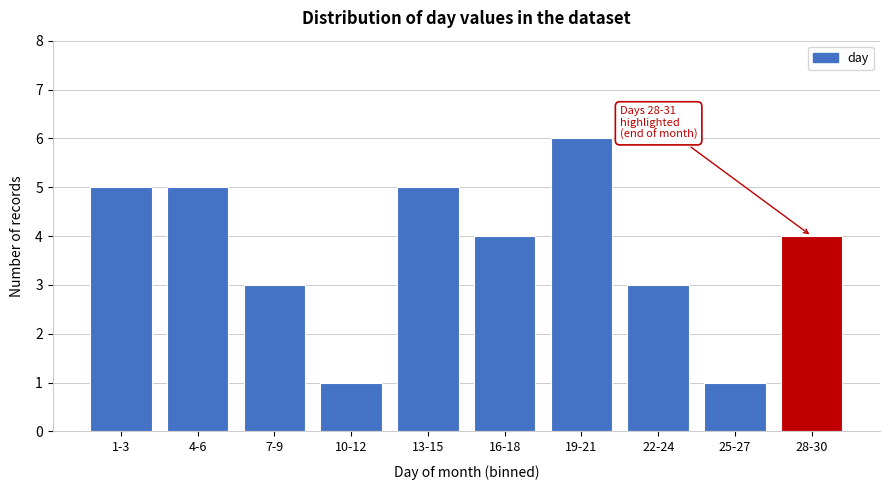

Reading right to left, list all the values displayed in this chart.

4	1	3	6	4	5	1	3	5	5